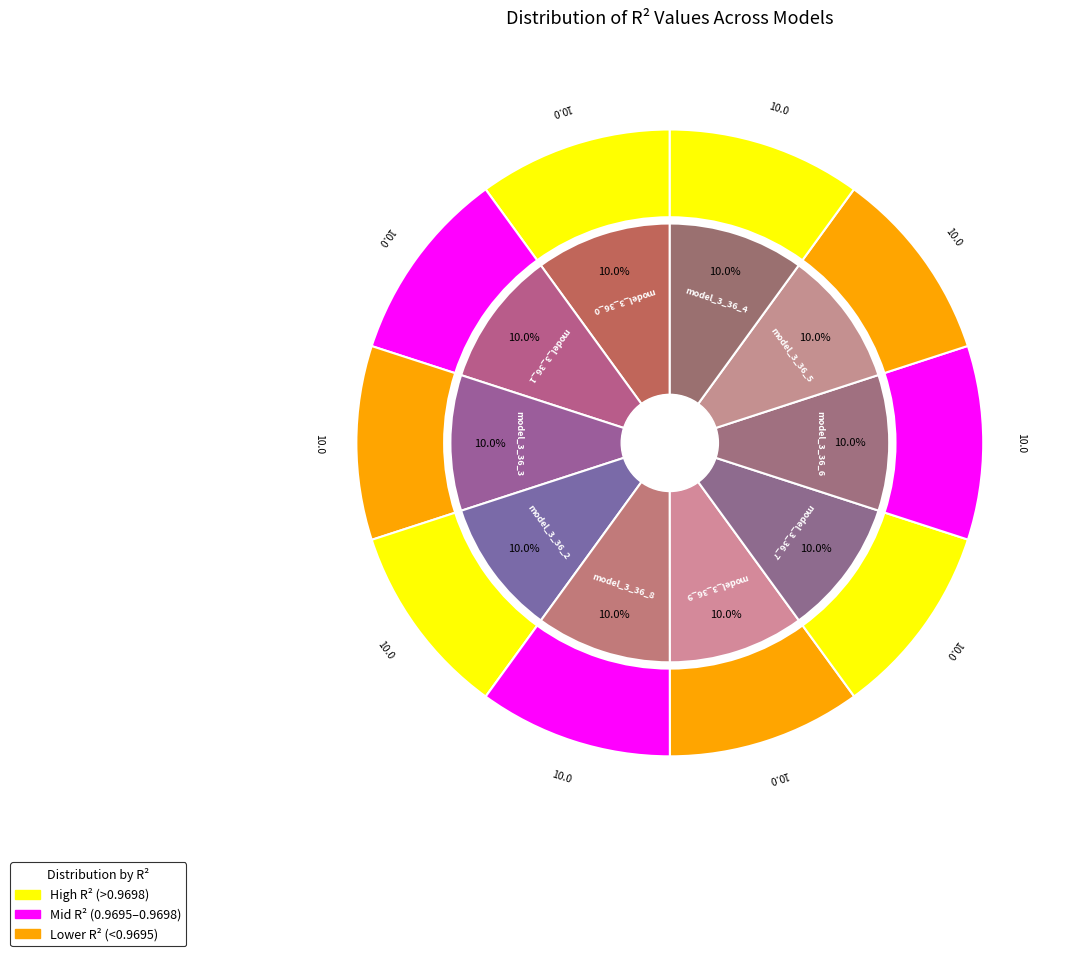

Does any single category account for the majority?

No